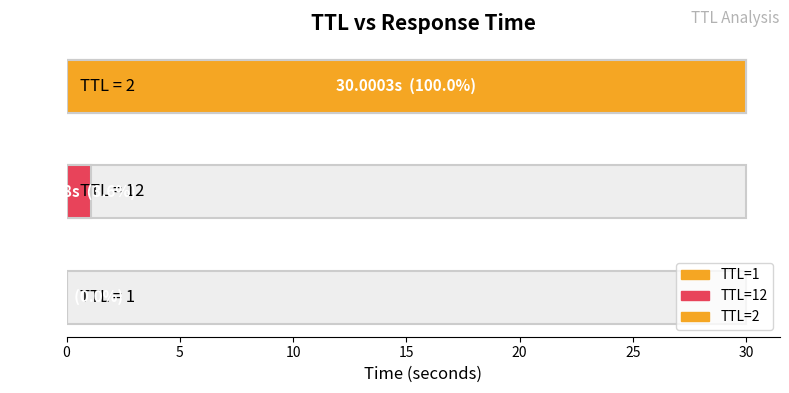

What is the value of the 2nd bar from the left?

1.1